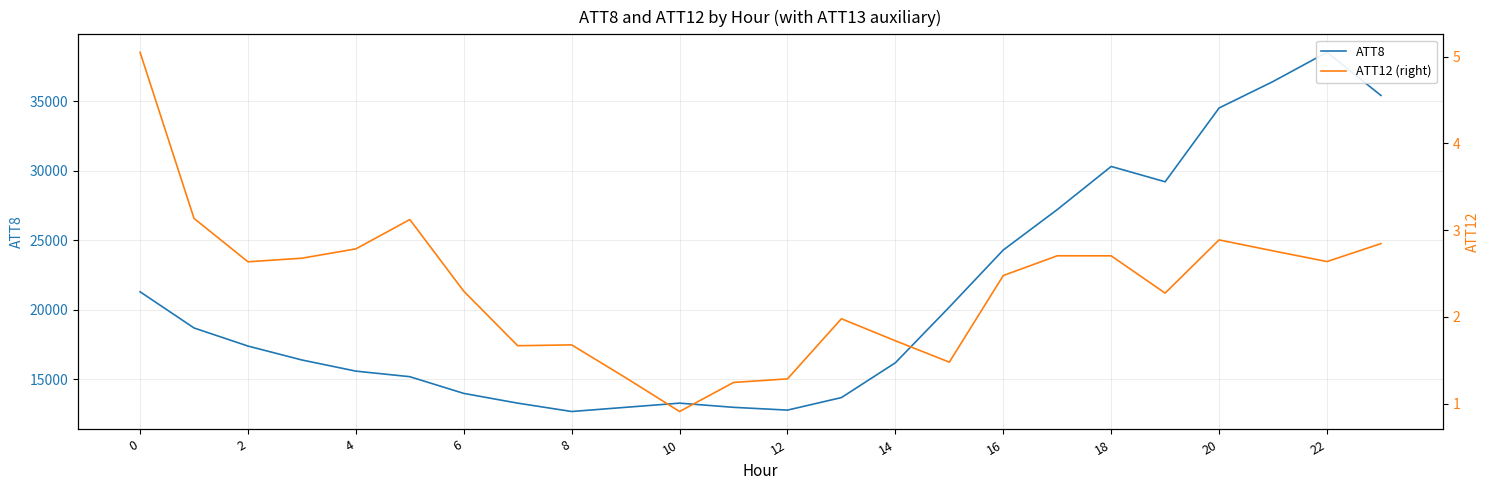

In ATT12 (right), how many points are higher than both neighbors (excluding endpoints)?

5